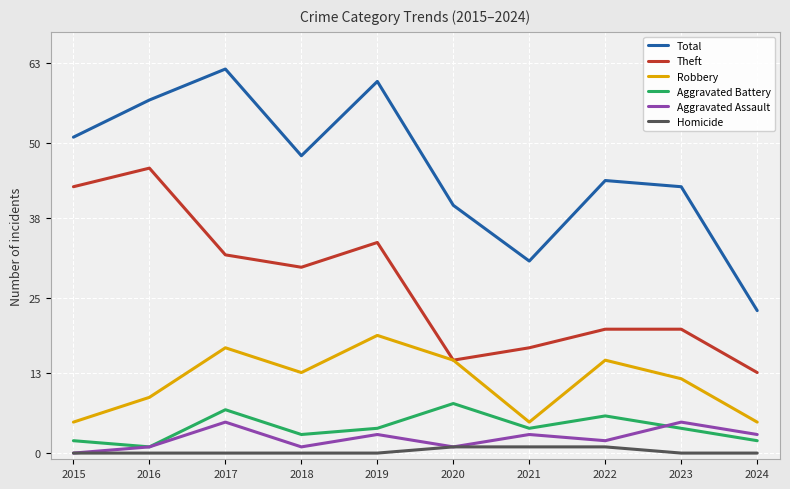

What is the difference between the highest and lowest values at 2024?

23